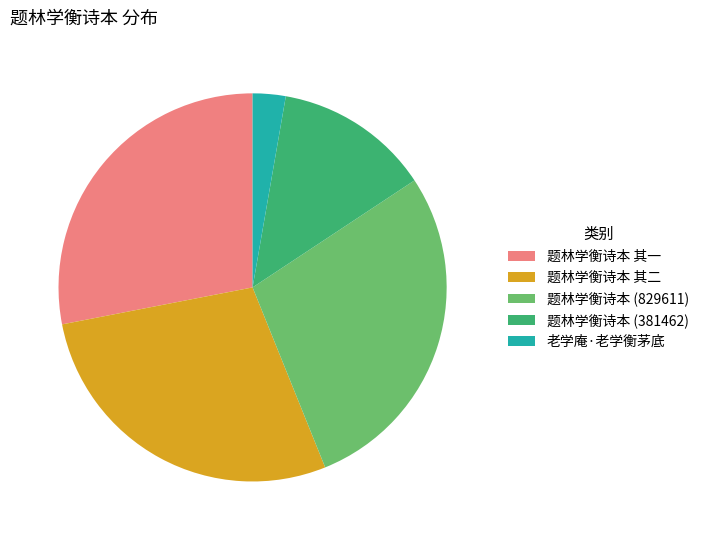

What is the smallest slice in the pie chart?

老学庵·老学衡茅底